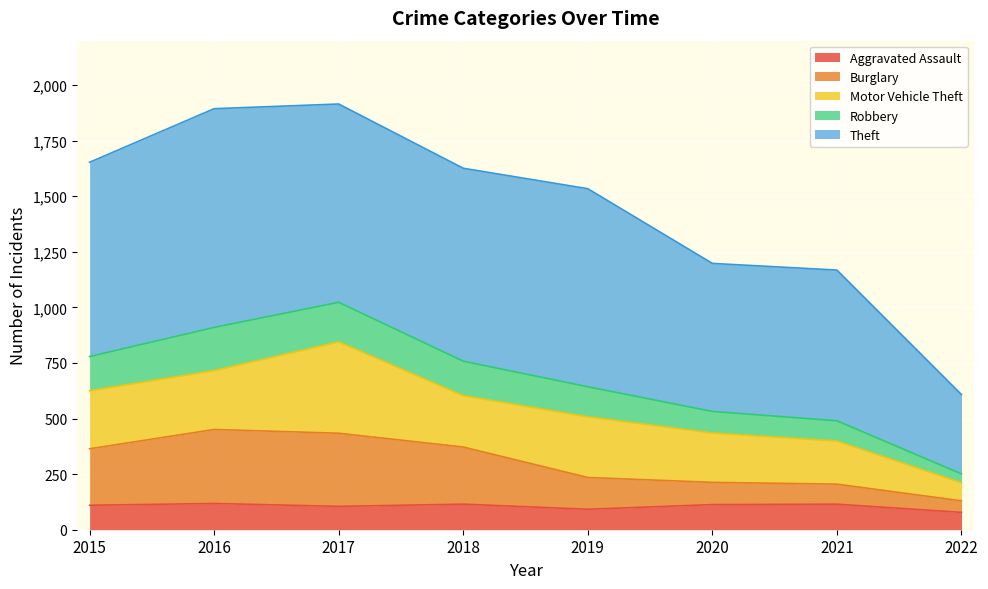

What is the total value across all series at 2018?

1626